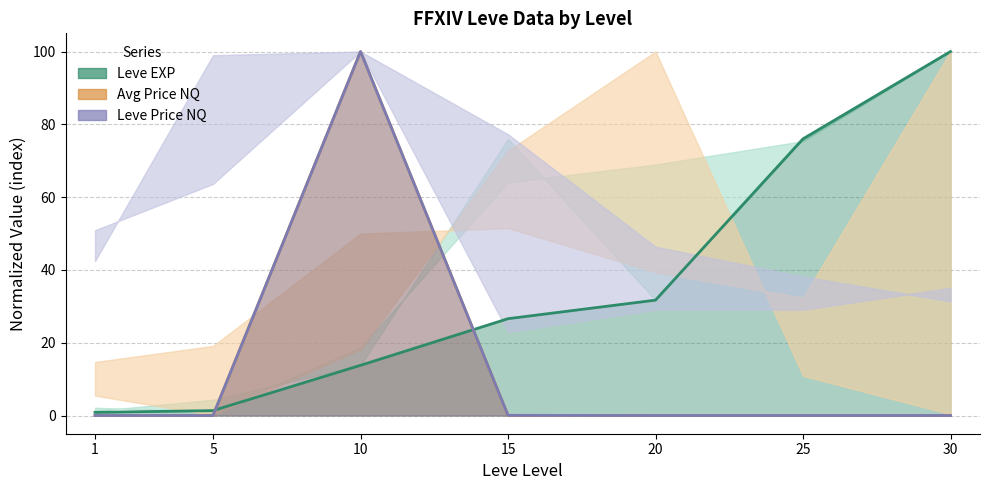

Which series ends up on top after the final intersection of Leve EXP (mean) and Avg Price NQ (mean)?

Leve EXP (mean)